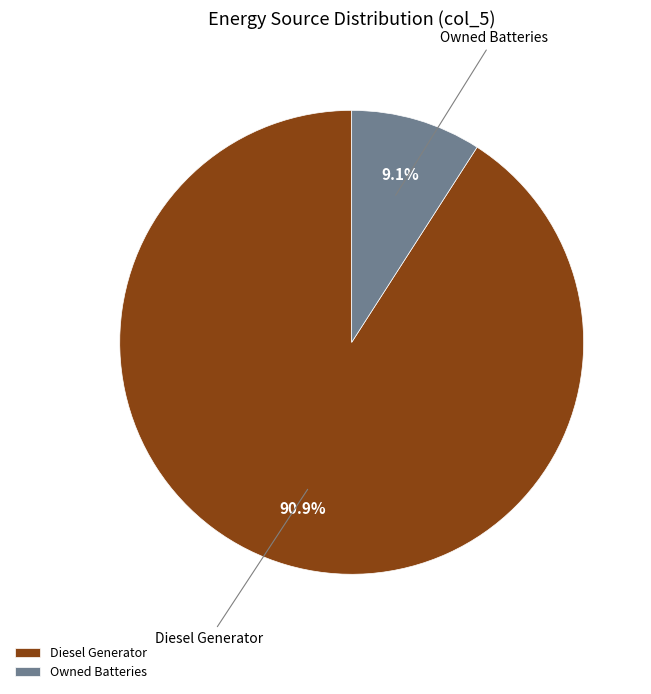

How many slices are in this pie chart?

2